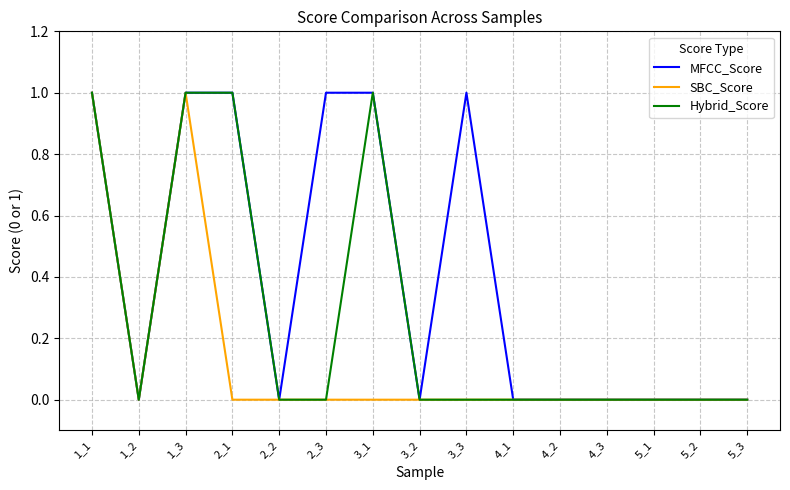

The value of MFCC_Score at 1_1 is 1. True or false?

True